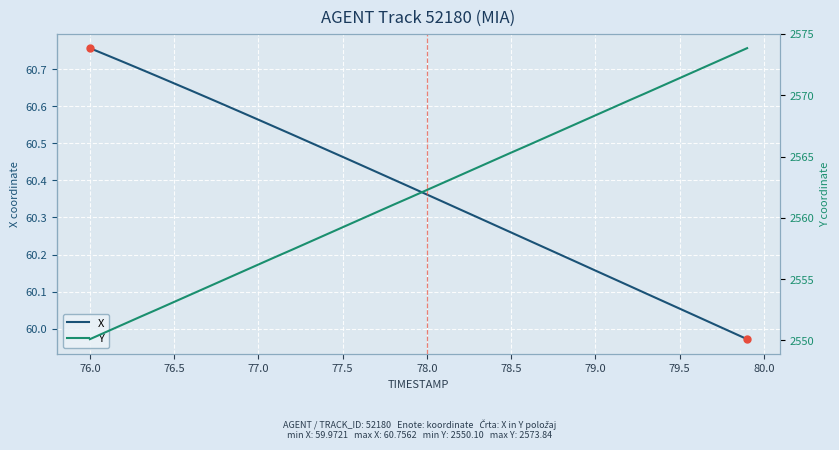

How many series are shown in this chart?

2